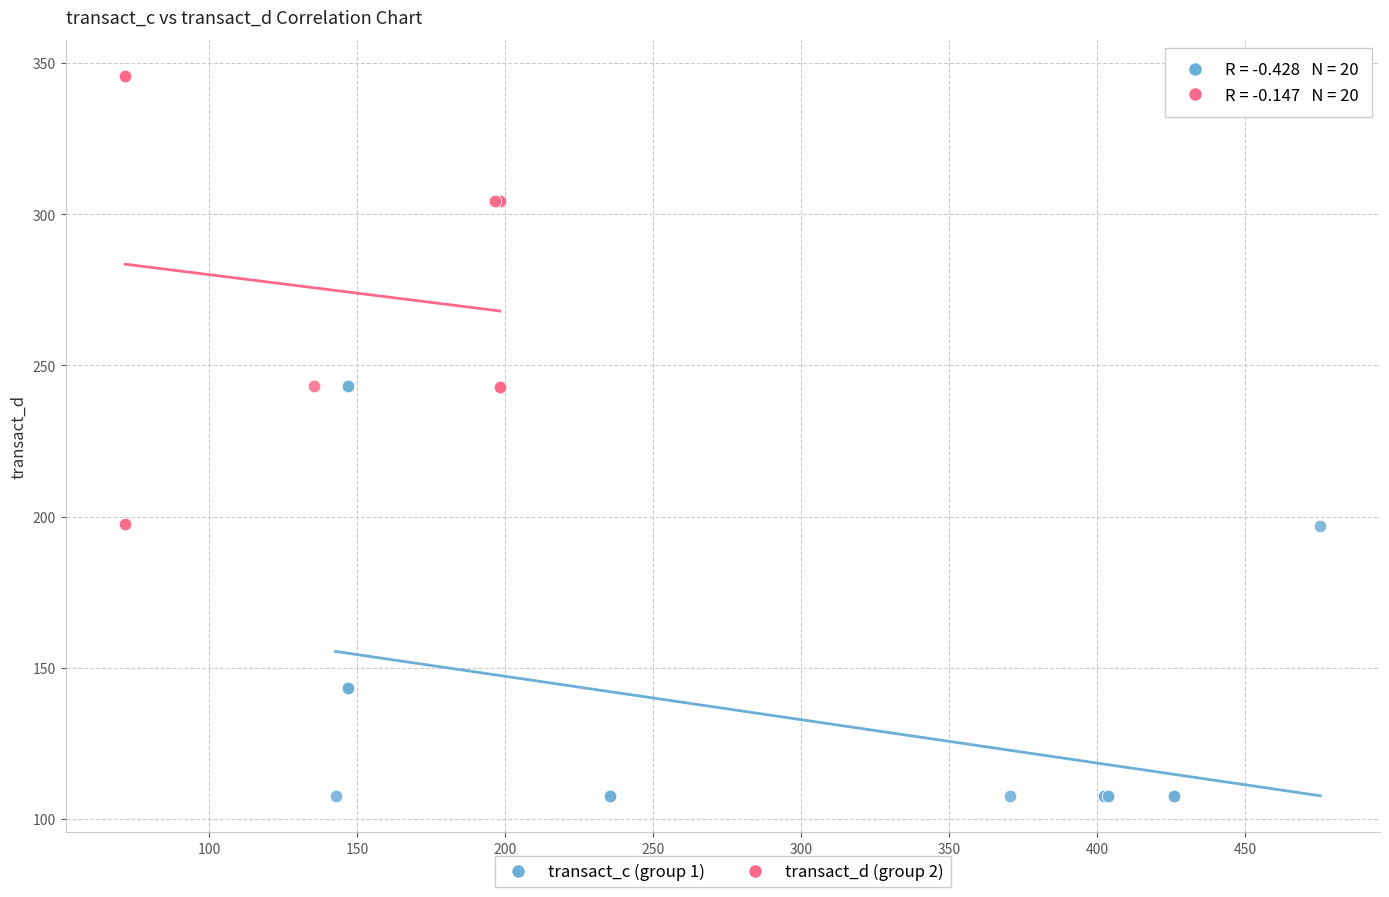

Which series contains the lowest Y value?

transact_c (group 1)